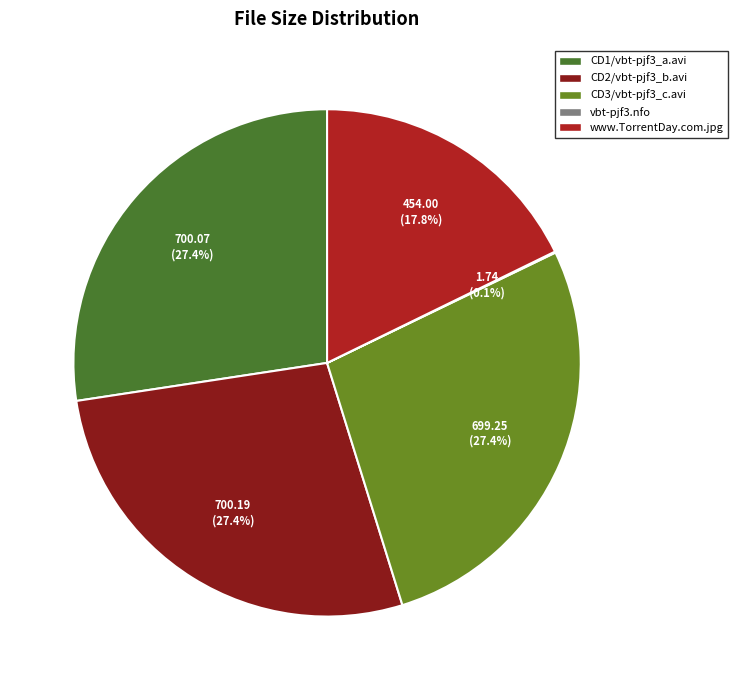

The vbt-pjf3.nfo slice represents 0% of the pie. True or false?

True